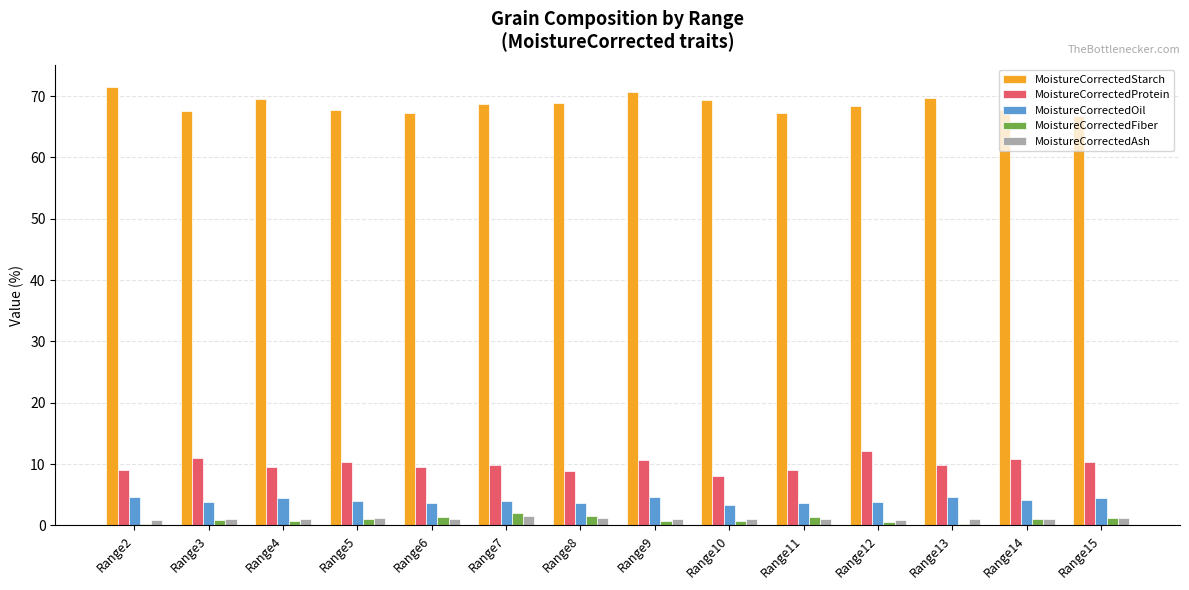

What is the sum of all MoistureCorrectedProtein values?

138.8